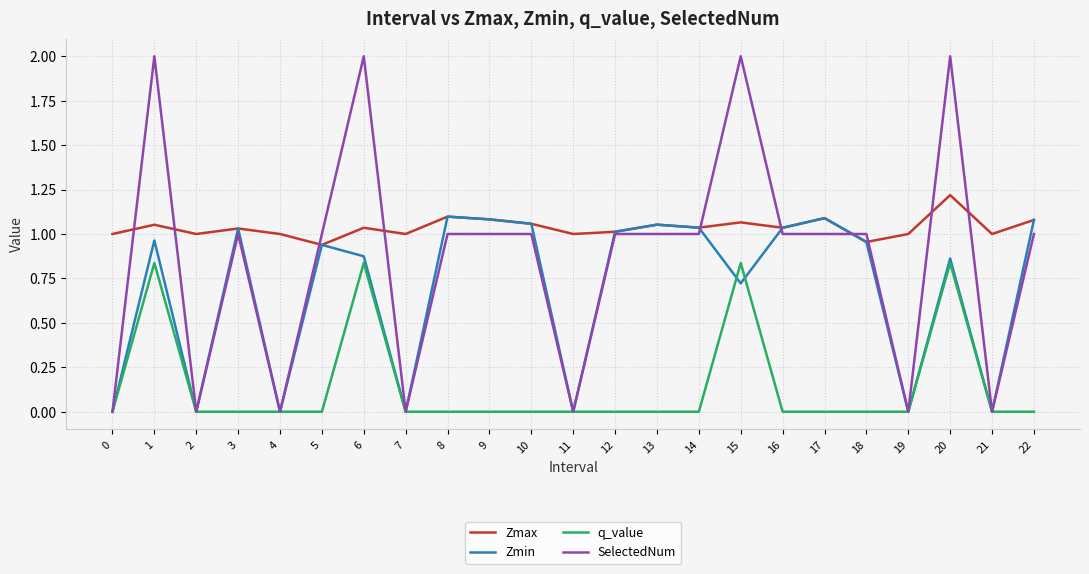

Rank the series by their average value, from lowest to highest.

q_value, Zmin, SelectedNum, Zmax